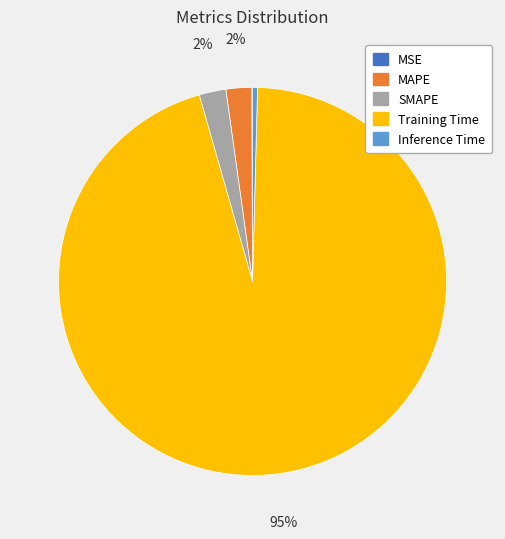

Do SMAPE and Inference Time together represent more than half of the pie?

No